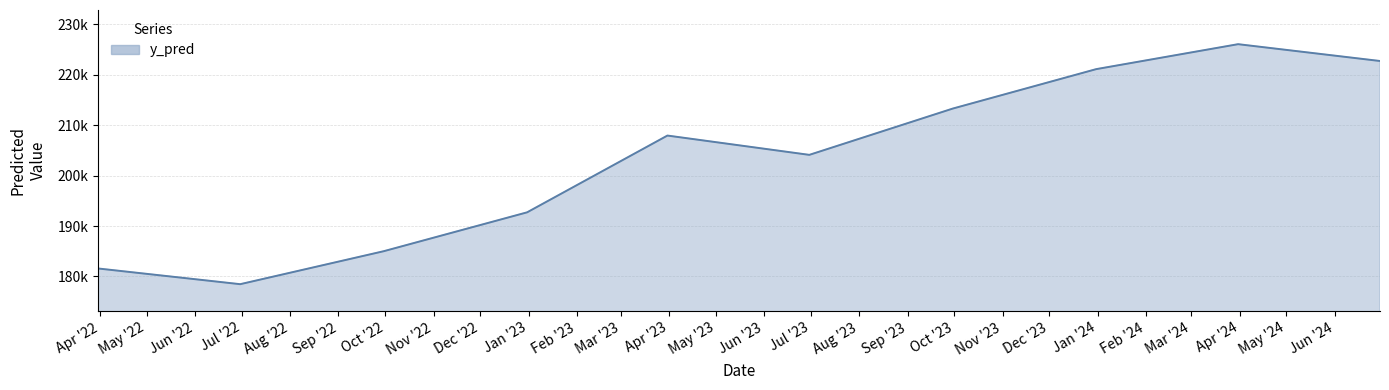

Where does the data first go above 207954?

2023-03-31